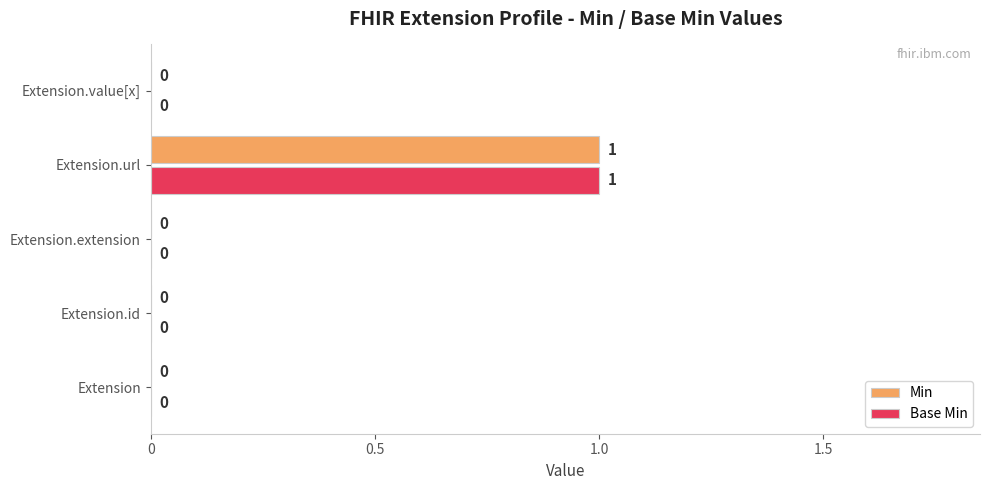

True or false: Base Min has a value of 0 at Extension.value[x].

True